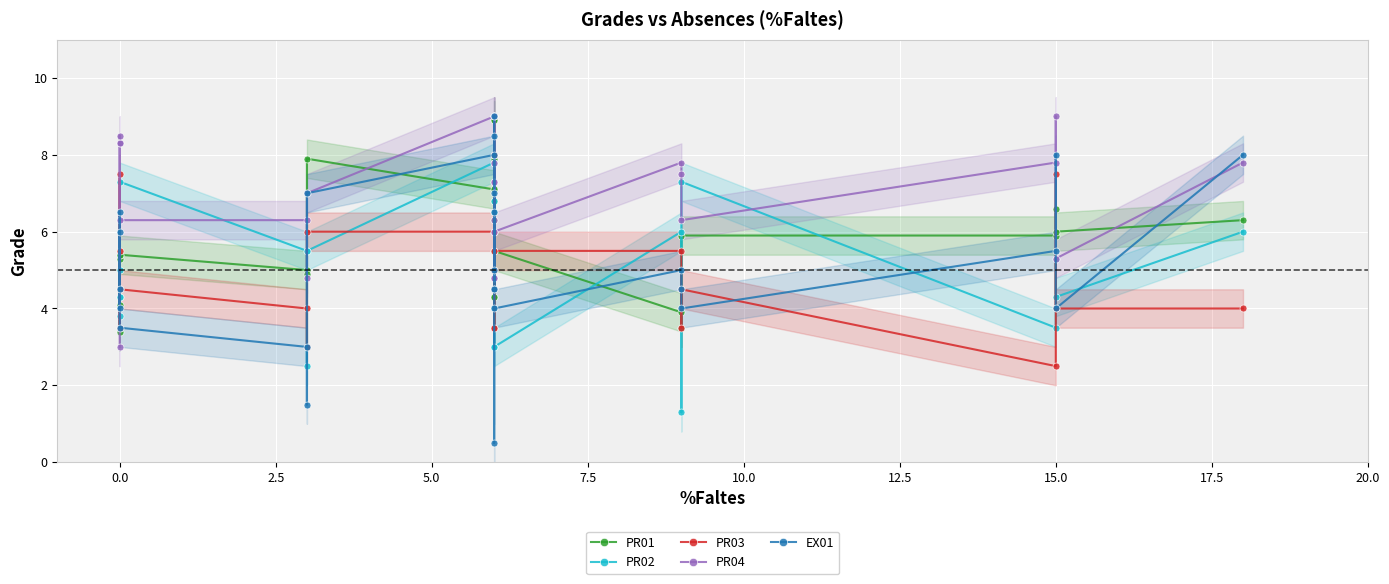

What is the average value of the PR02 series?

5.1